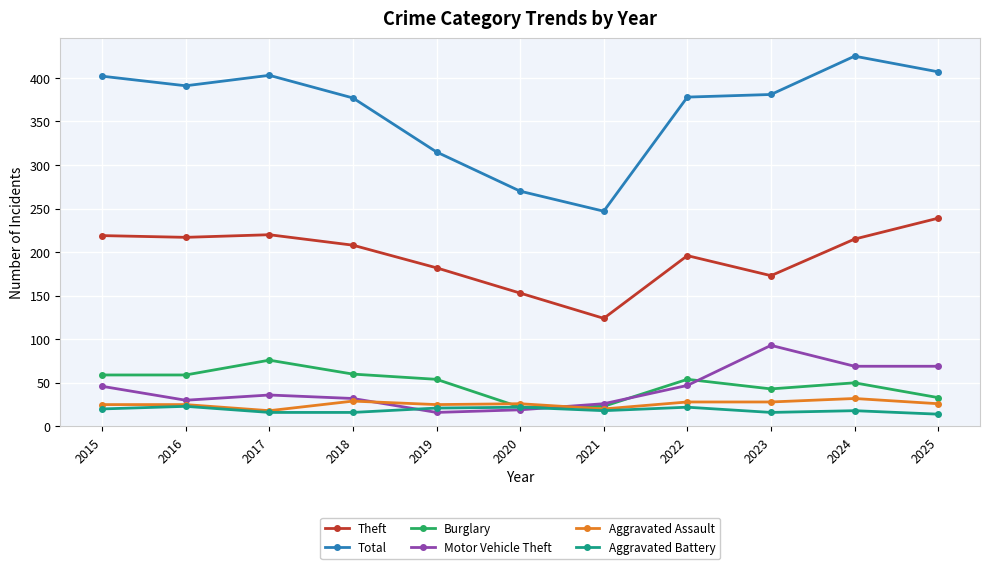

What is the lowest value of the Theft series?

124